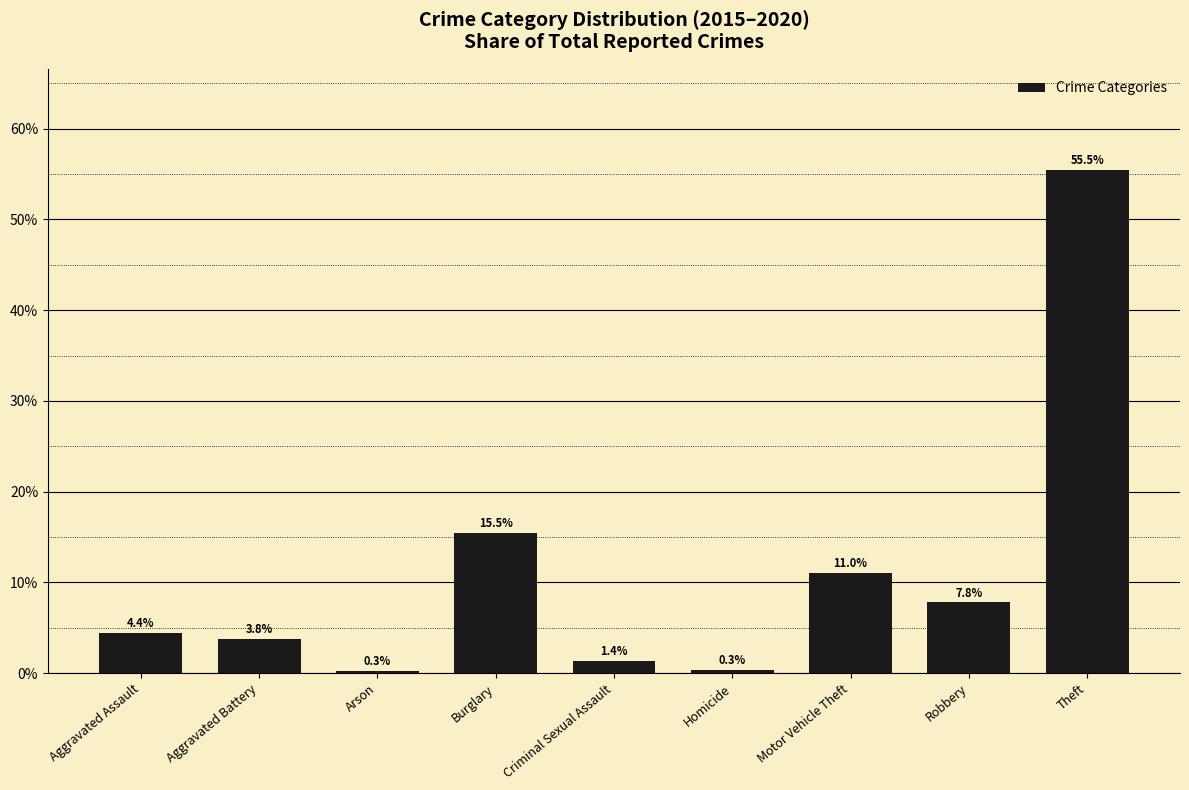

What is the difference between the second highest and minimum values?

15.2